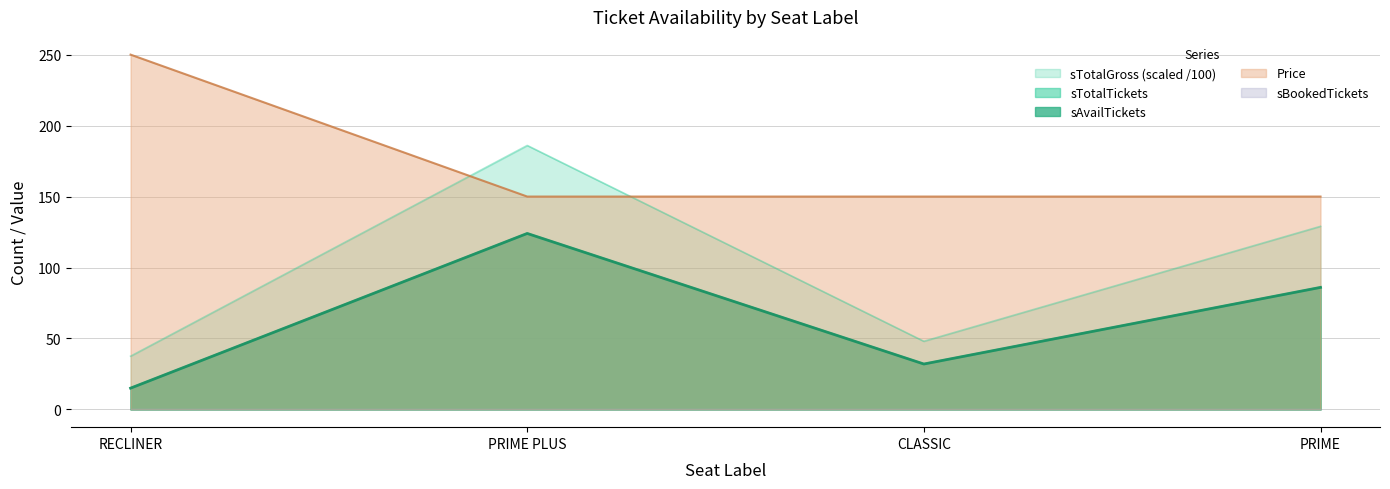

Reading left to right, extract all data points from this chart.

sAvailTickets: 15.0	124.0	32.0	86.0
sTotalTickets: 15.0	124.0	32.0	86.0
sTotalGross: 37.5	186.0	48.0	129.0
Price: 250.0	150.0	150.0	150.0